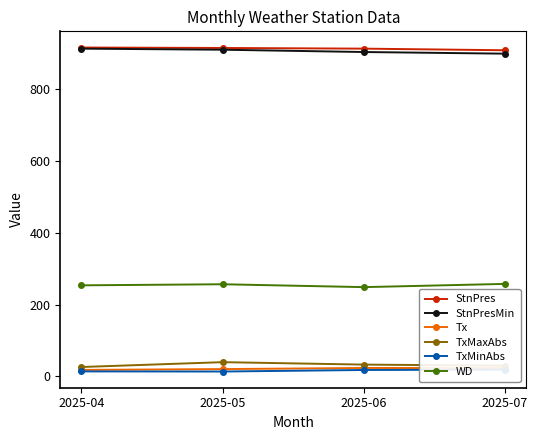

Which series has the largest total across all categories?

StnPres